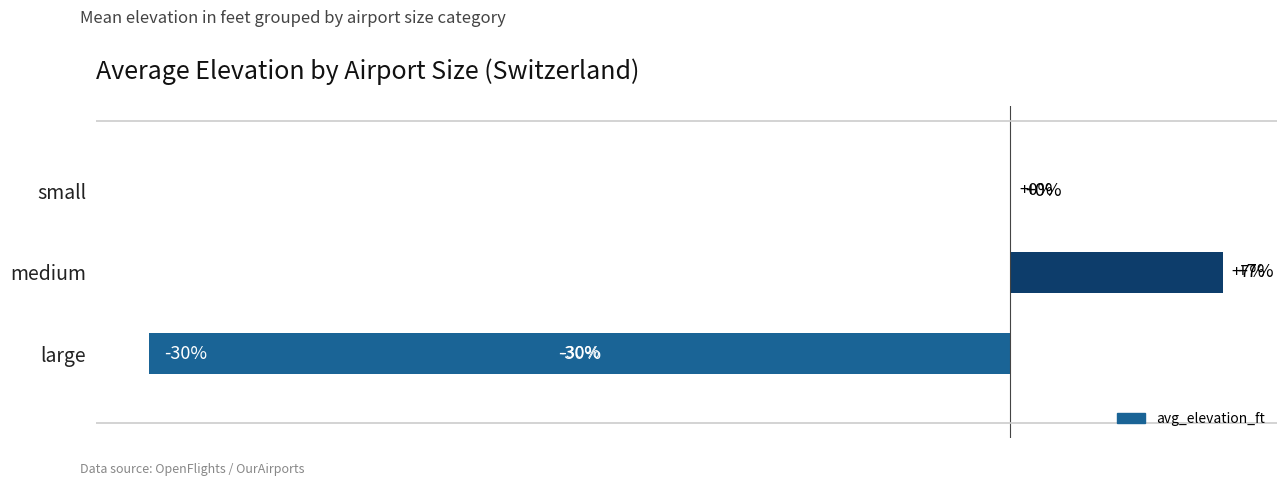

Which has a higher value, medium or small?

medium